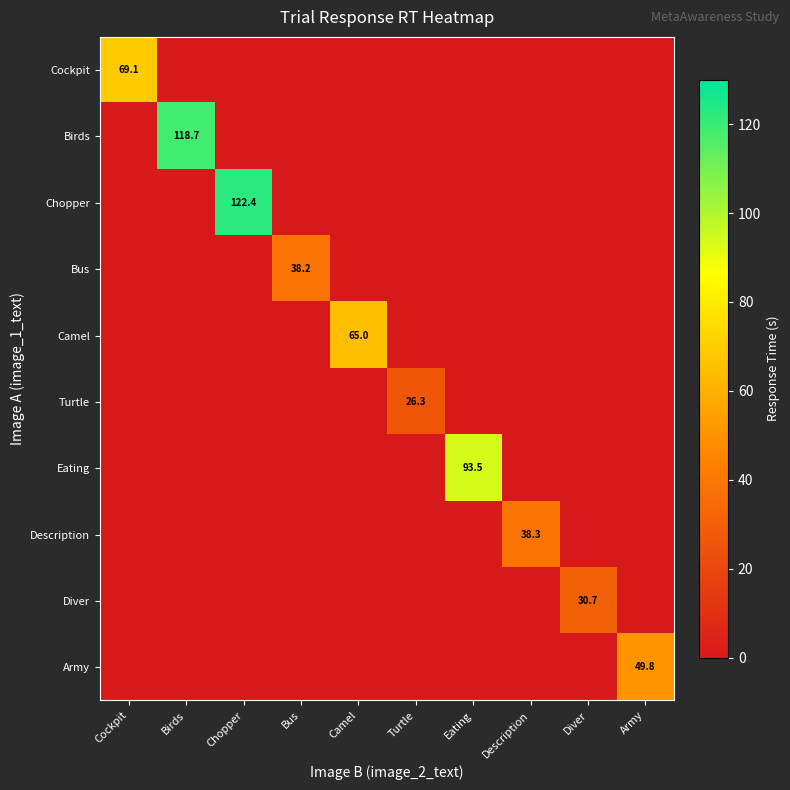

The value of Chopper at Birds is -68.0. True or false?

False